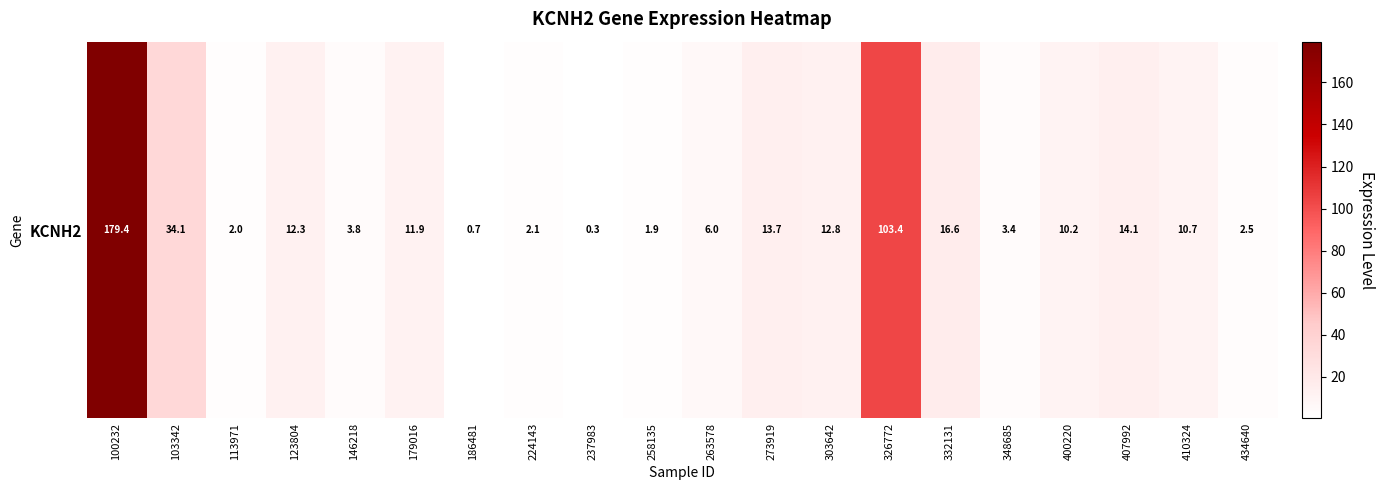

Where does the data first go above 10?

100232